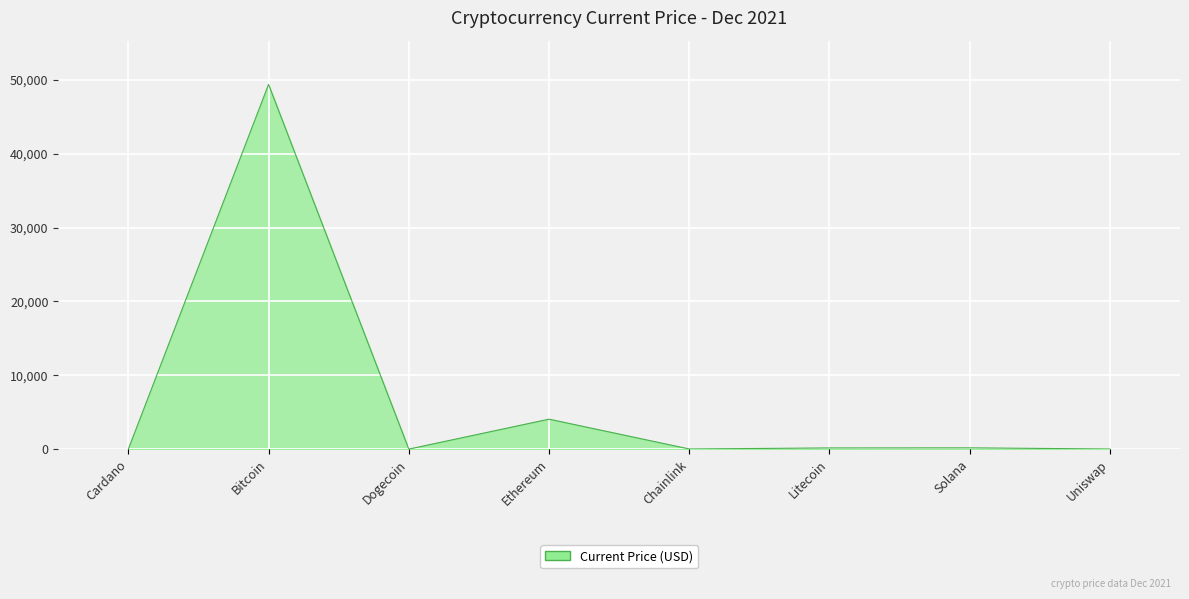

Which label corresponds to the largest value in the chart?

Bitcoin